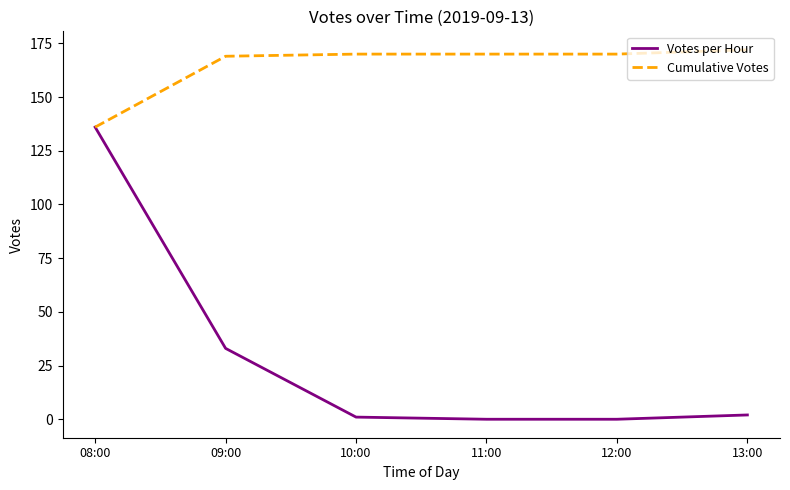

What is the difference between the maximum and minimum values in the Votes per Hour series?

136